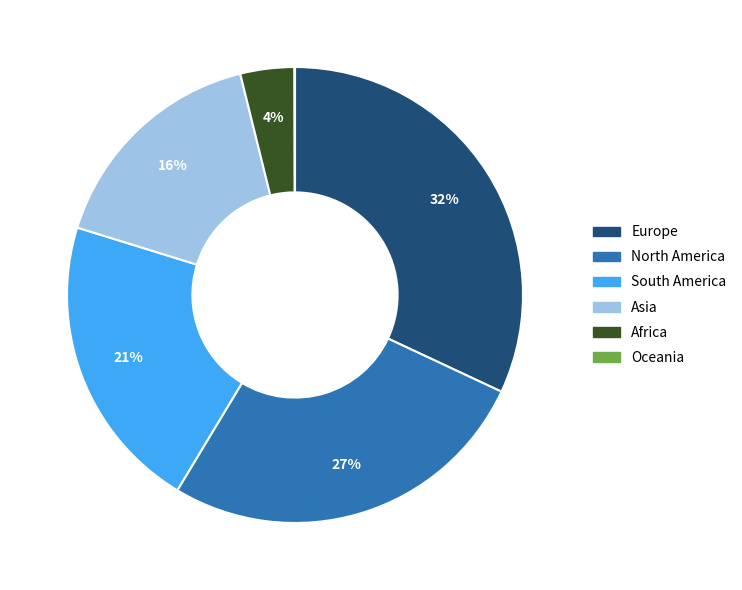

To the nearest percent, what portion does South America represent?

21%